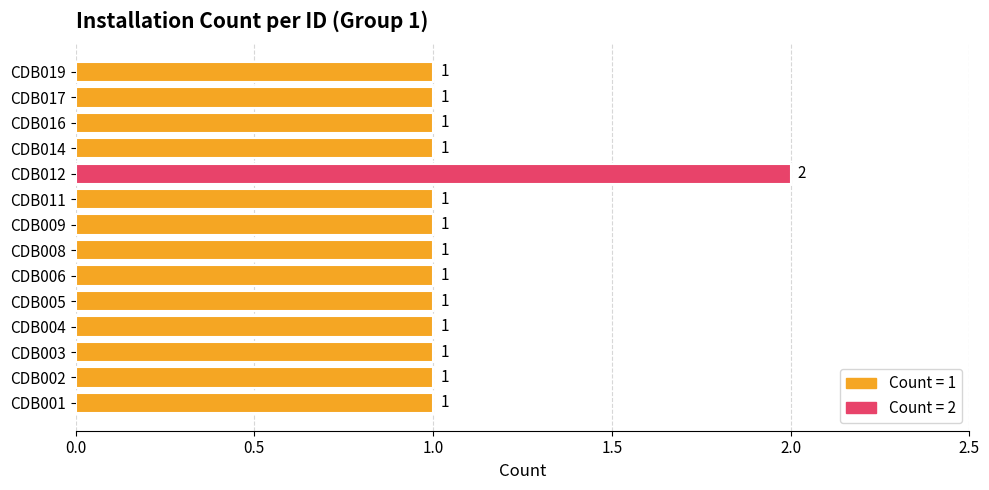

How many values are between 1 and 2?

14